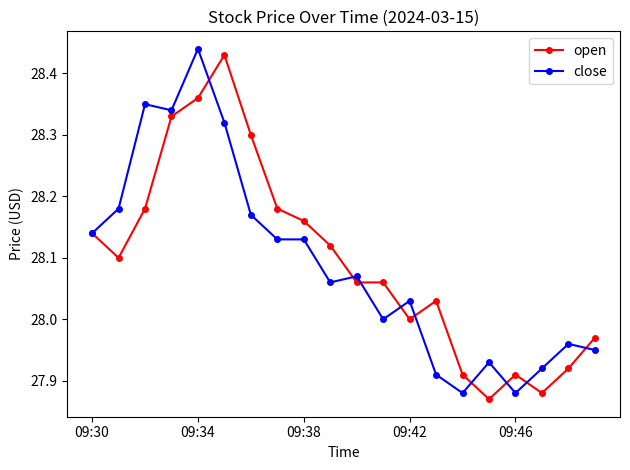

True or false: open has more than 0 points higher than both neighbors.

True